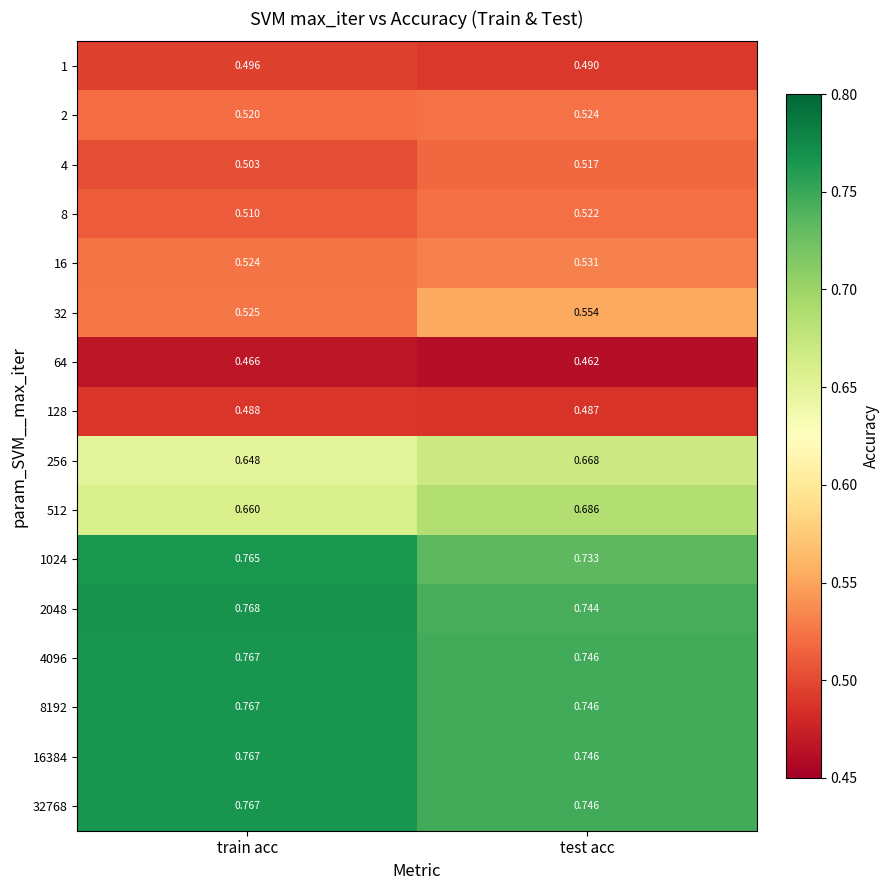

Between train acc and test acc, which series saw the biggest shift?

1024